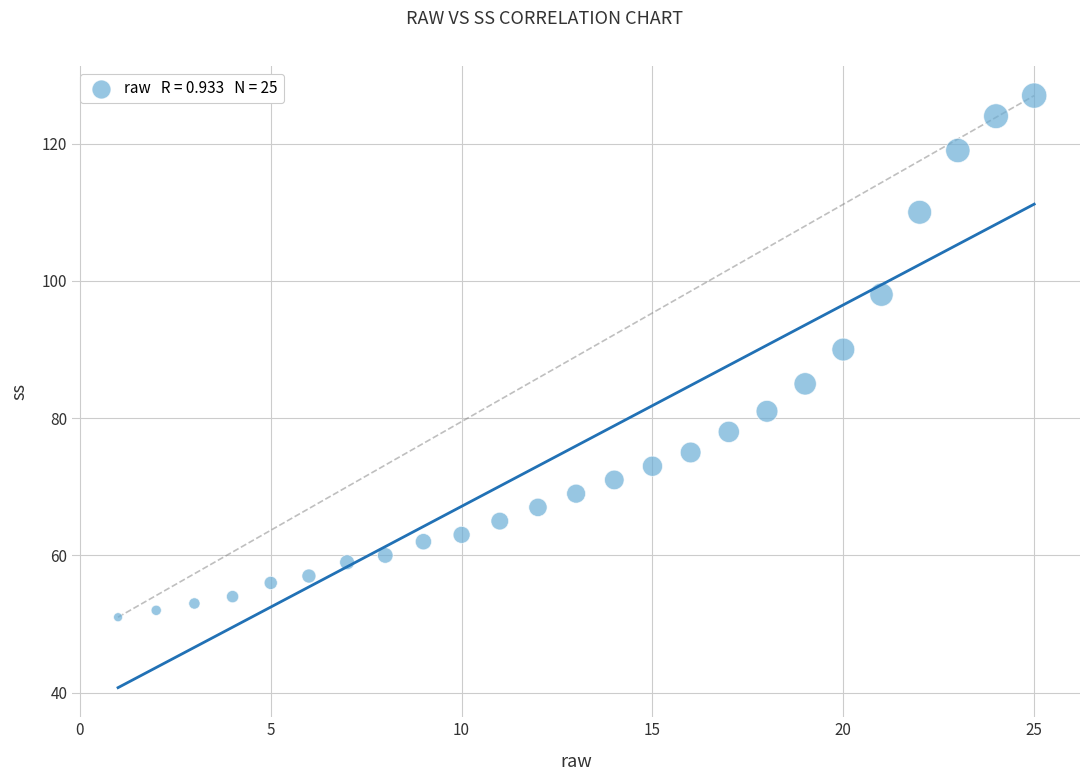

What Y value in the scatter plot is closest to 89?

90